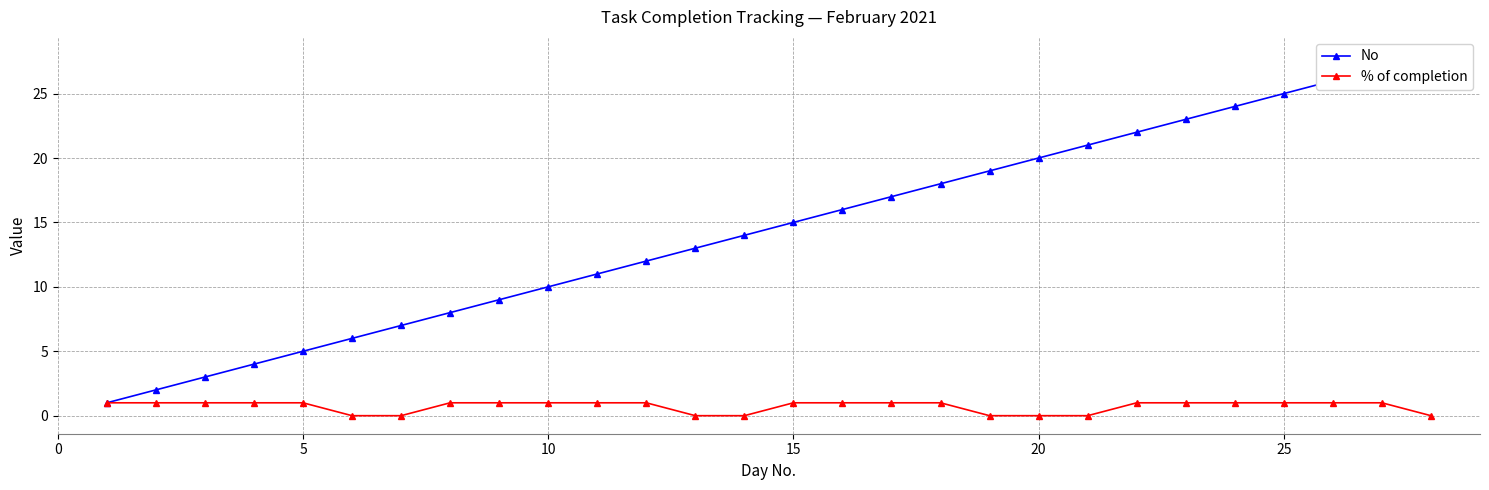

True or false: % of completion and No intersect in this chart.

False